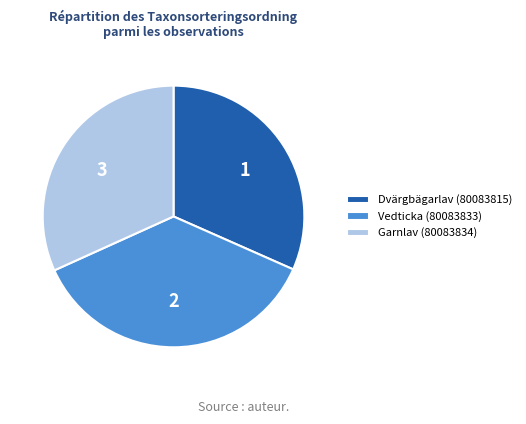

True or false: Dvärgbägarlav (80083815) accounts for 32% of the total.

True